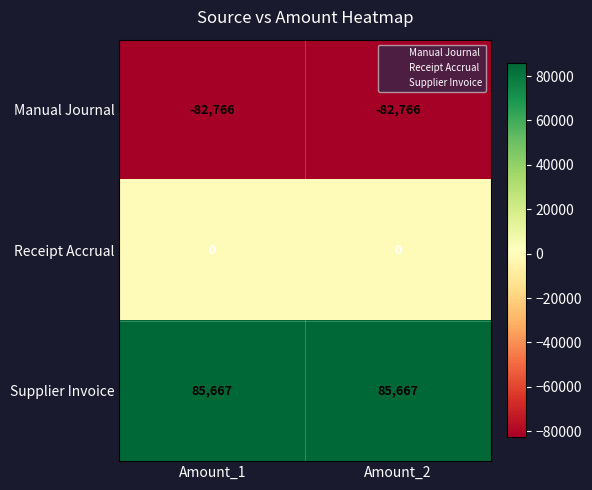

What is the total value across all series at Amount_2?

2901